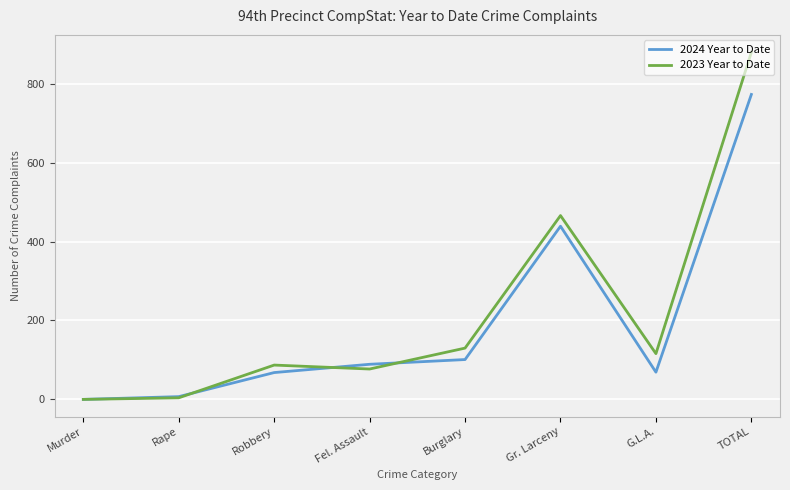

Which series has the largest range (max minus min)?

2023 Year to Date